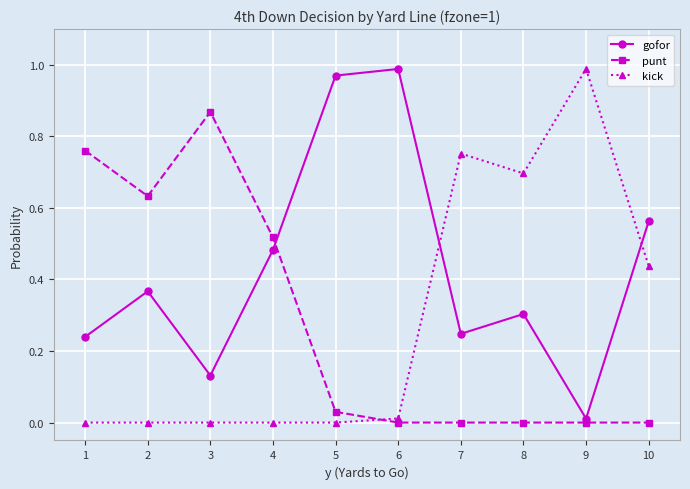

What are all the series names shown in the legend?

gofor, punt, kick